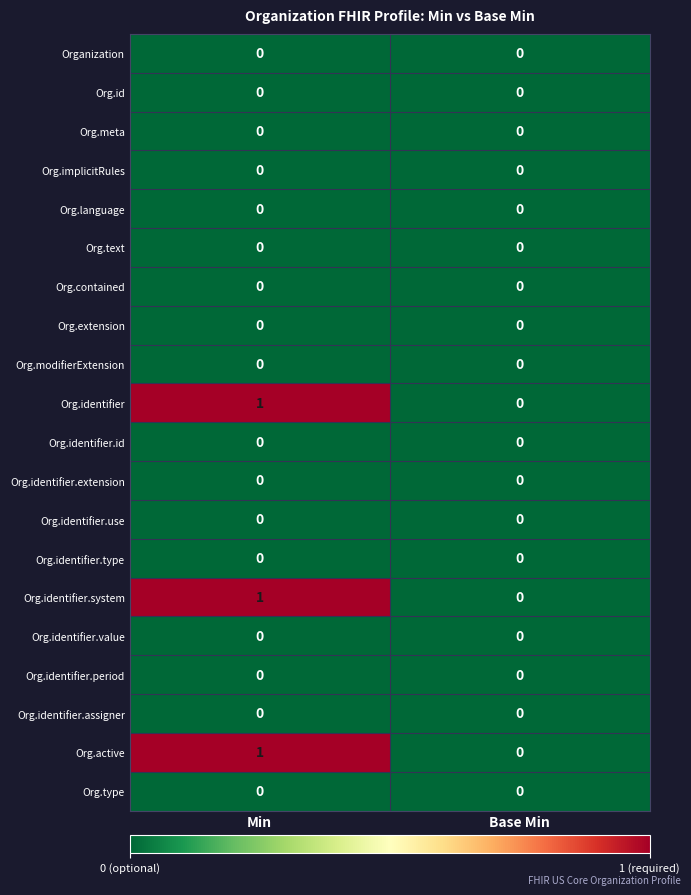

At which category is the sum across all series the highest?

Min